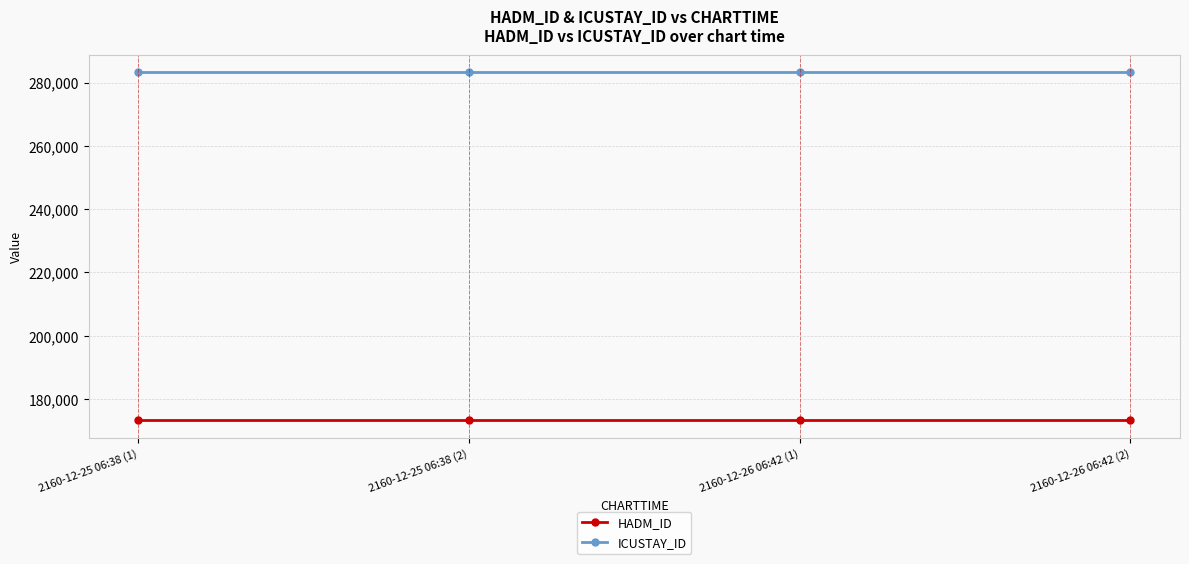

What is the label of the 1st point from the right?

2160-12-26 06:42 (2)